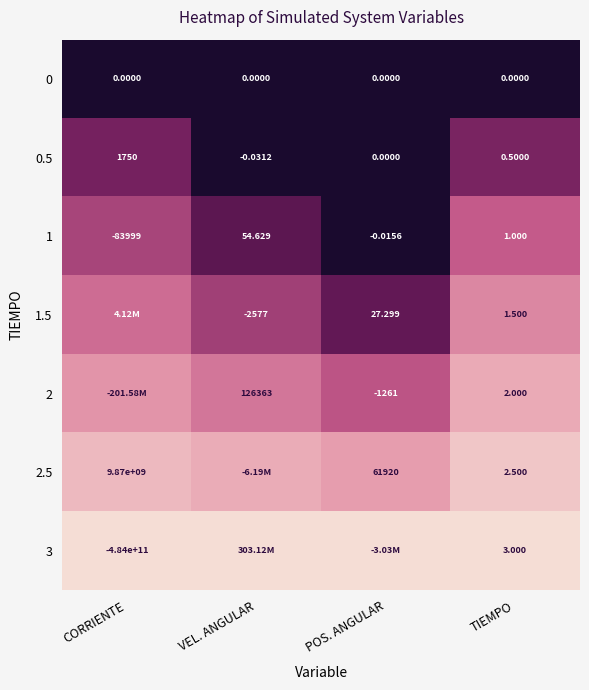

At which label is 0.5 closest to 874?

TIEMPO